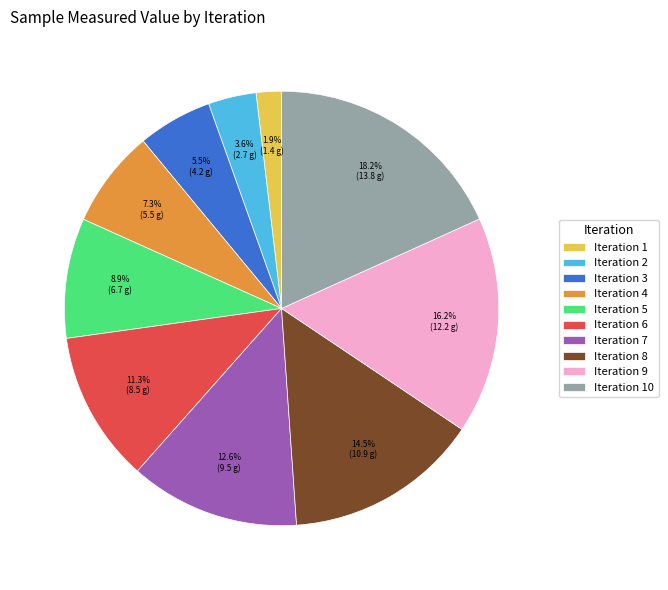

To the nearest percent, what is the average slice percentage?

10%